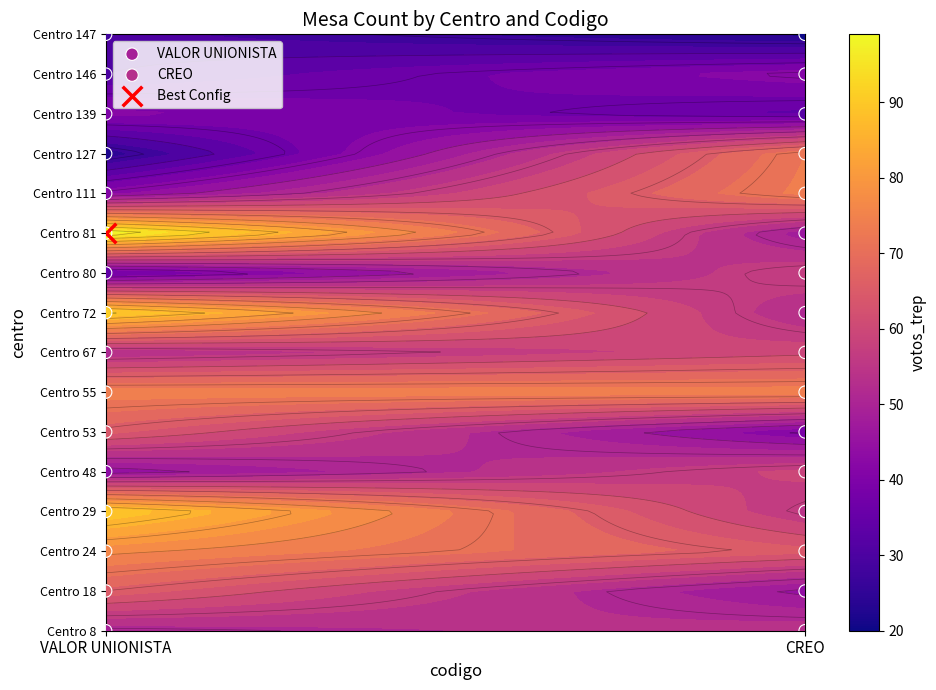

Which series has the largest total across all categories?

VALOR UNIONISTA